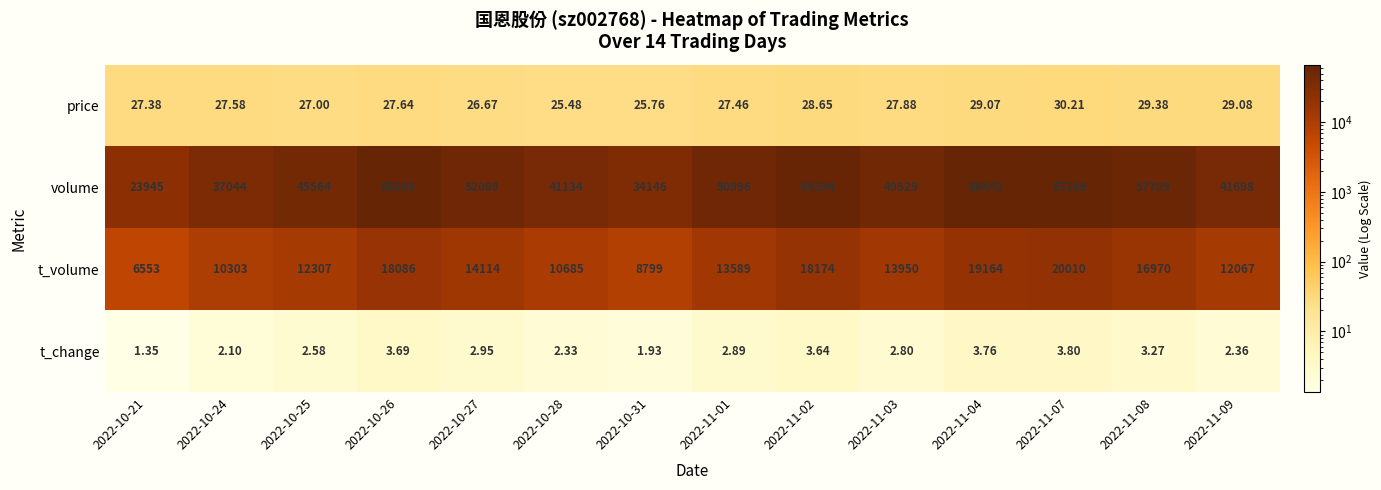

Which label corresponds to the largest value in the chart?

2022-11-07